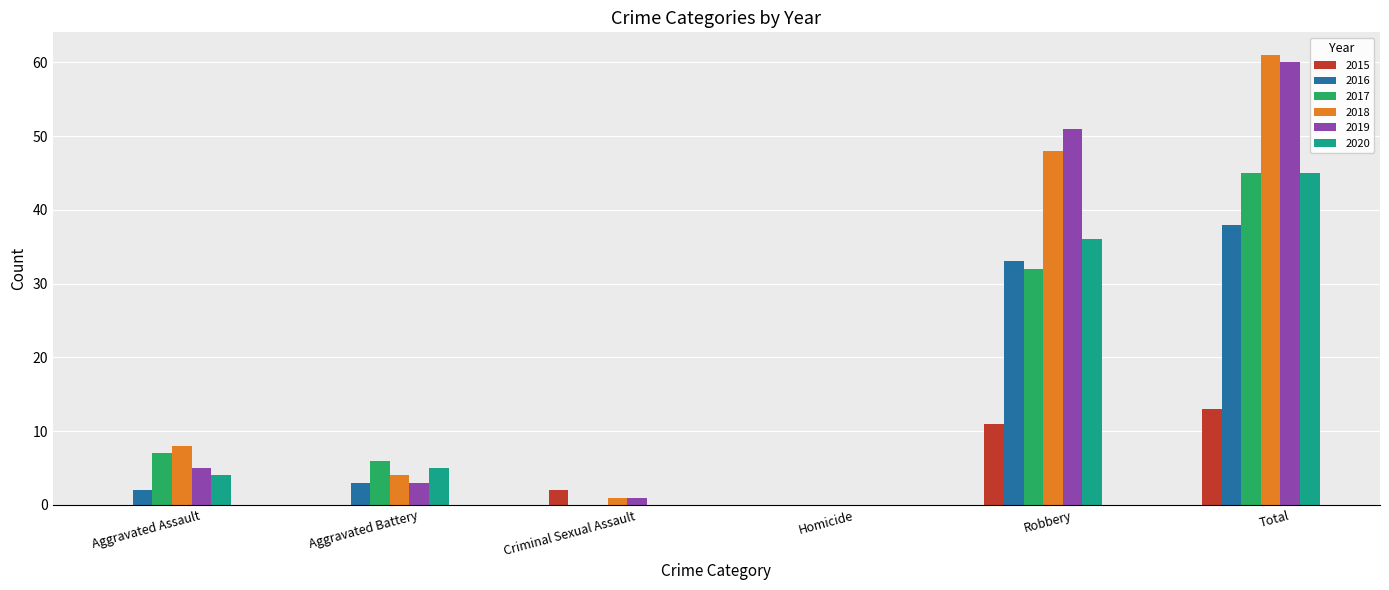

What is the greatest value displayed?

61